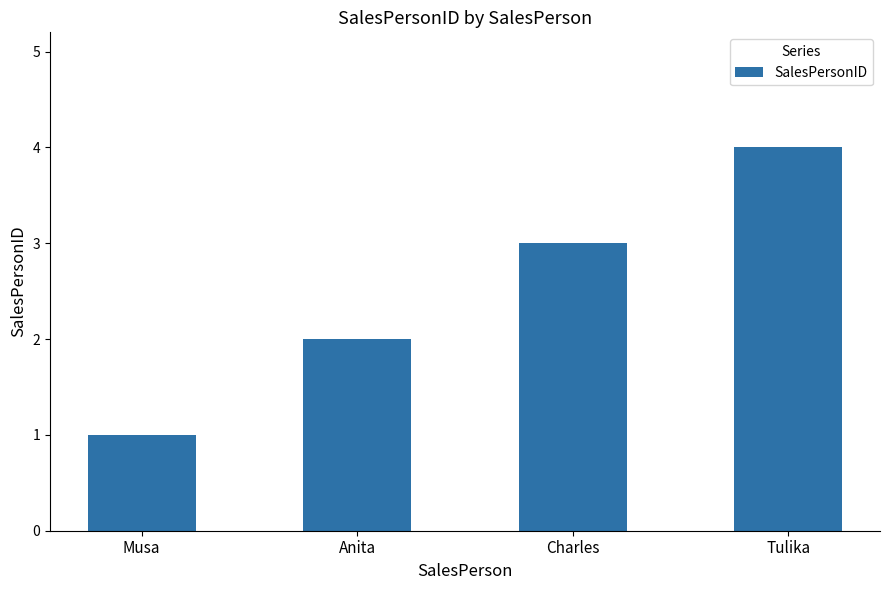

Rank the categories by value from highest to lowest.

Tulika, Charles, Anita, Musa